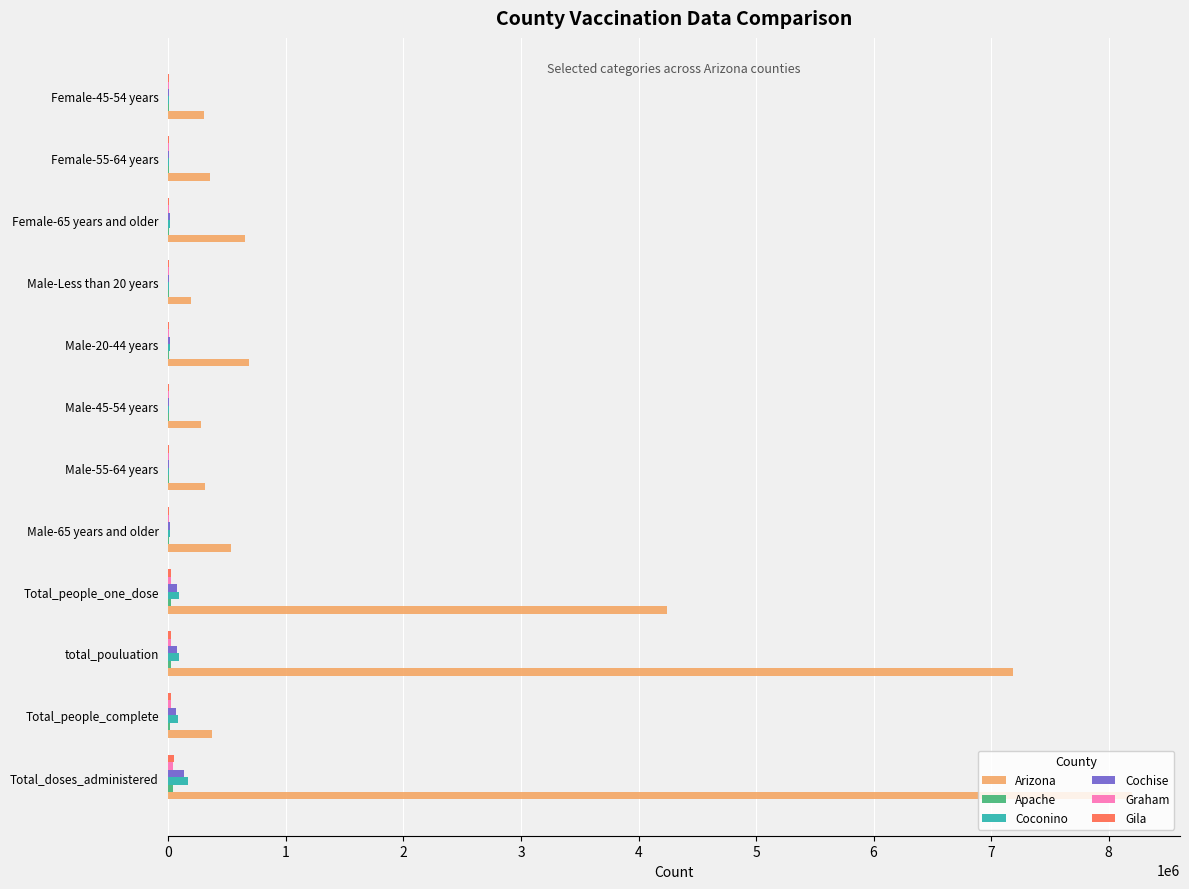

What is the maximum value shown in the chart?

8197928